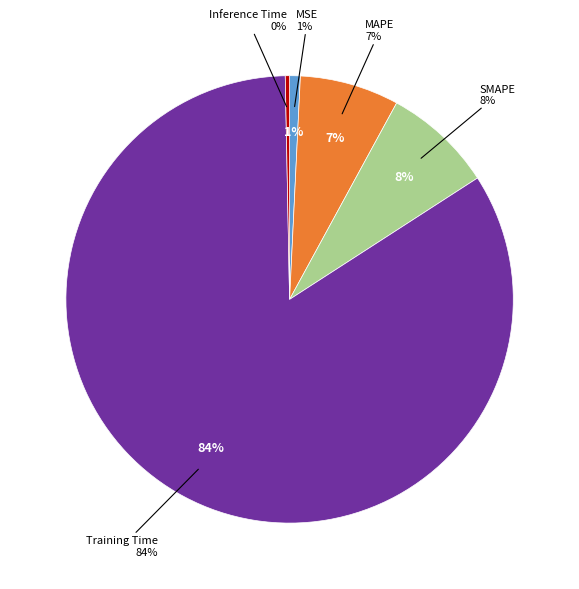

Combined, do Training Time and MSE account for over 50%?

Yes